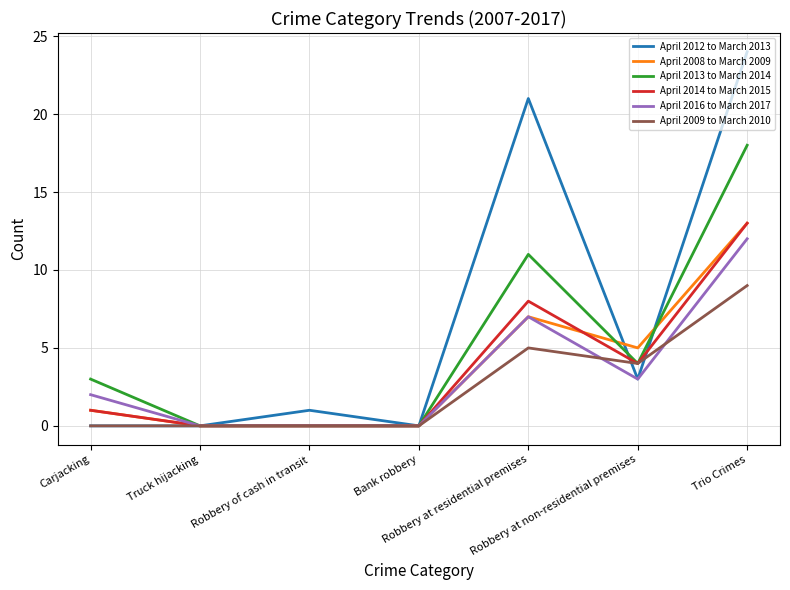

Which series has the widest spread of values?

April 2012 to March 2013